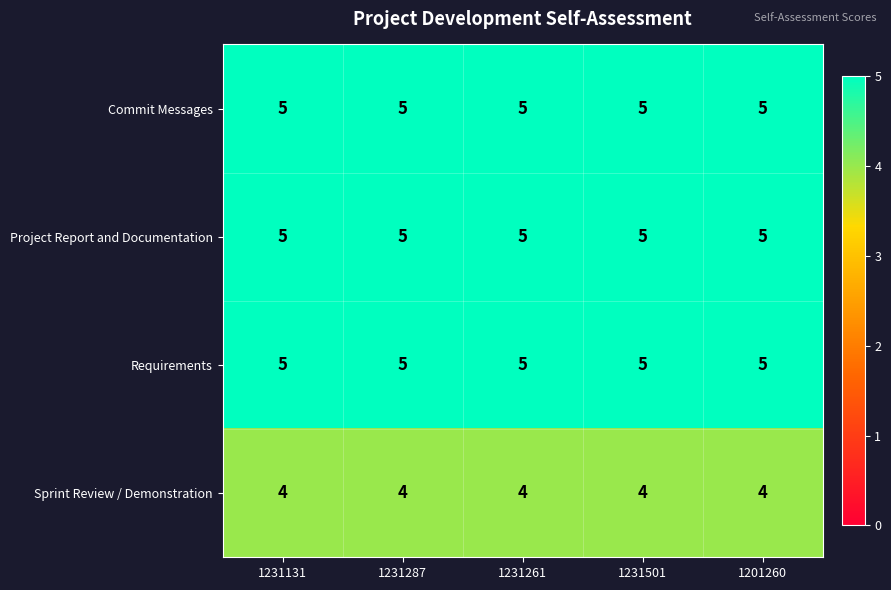

What is the approximate value of Commit Messages at 1231287?

5